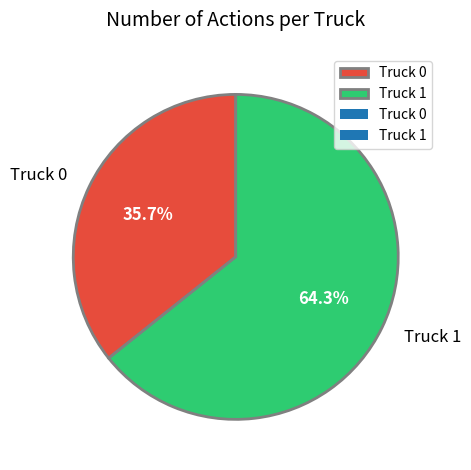

What percentage is the Truck 1 slice, to the nearest percent?

64%